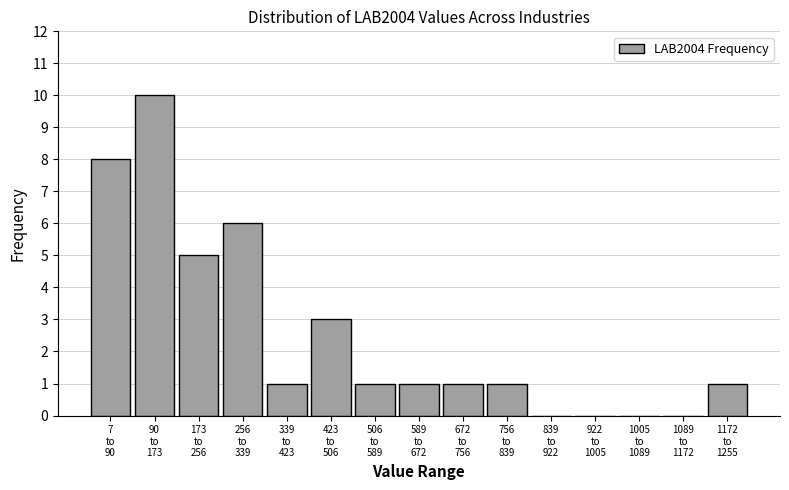

What is the sum of all values?

38